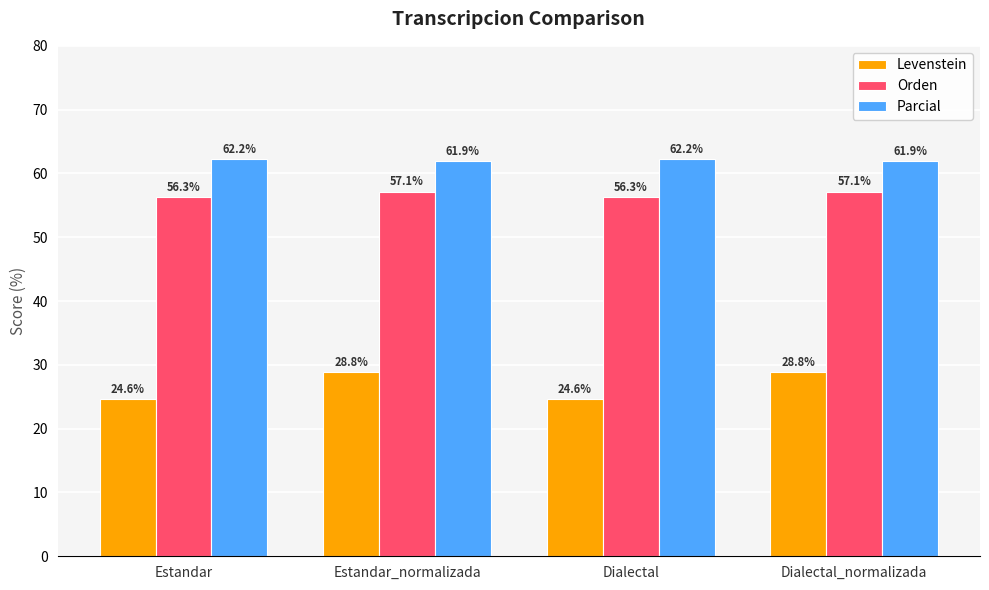

The value of Orden at Dialectal is 56.3. True or false?

True